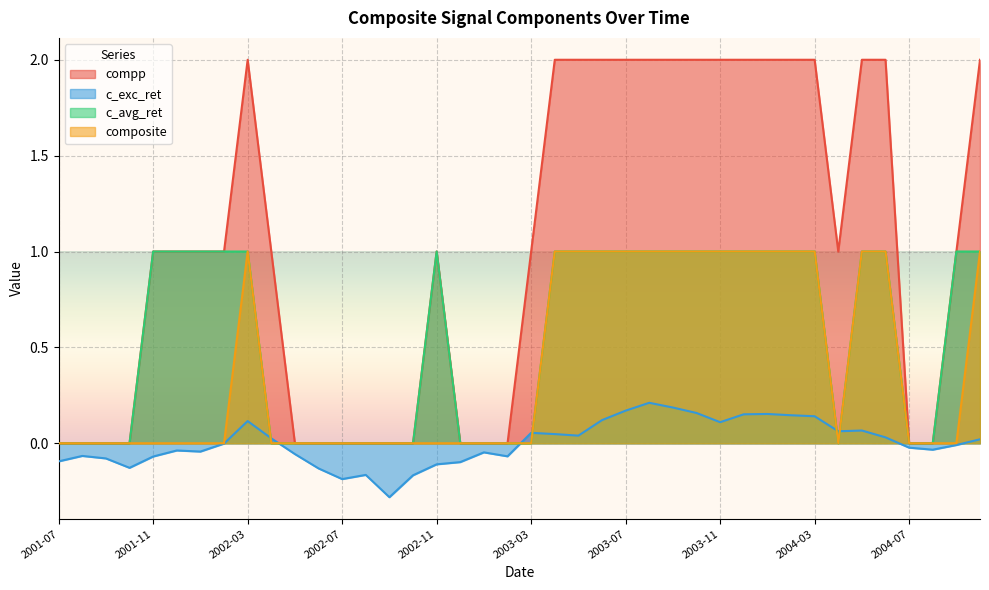

Does the chart display data point markers on the line(s)?

No